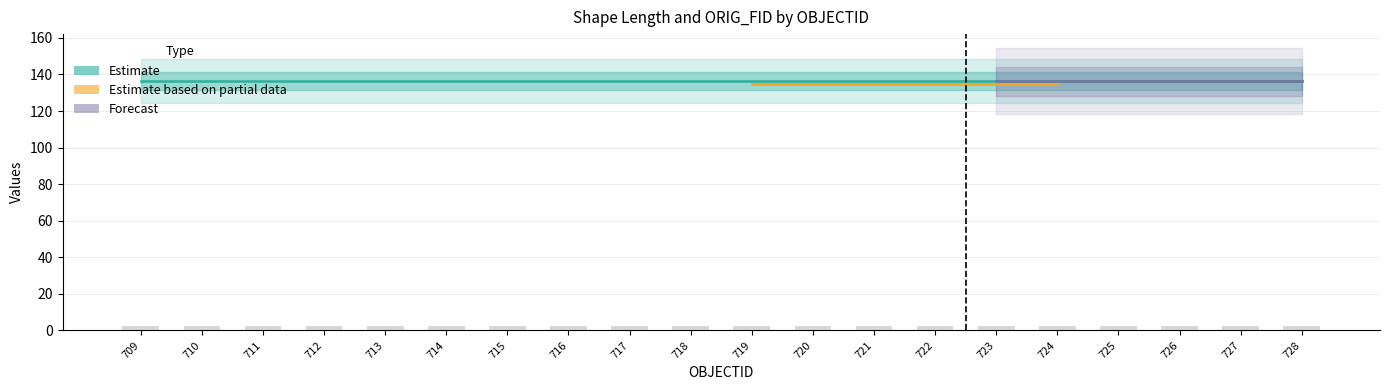

Is it true that ORIG_FID equals 3.0 at 710?

True